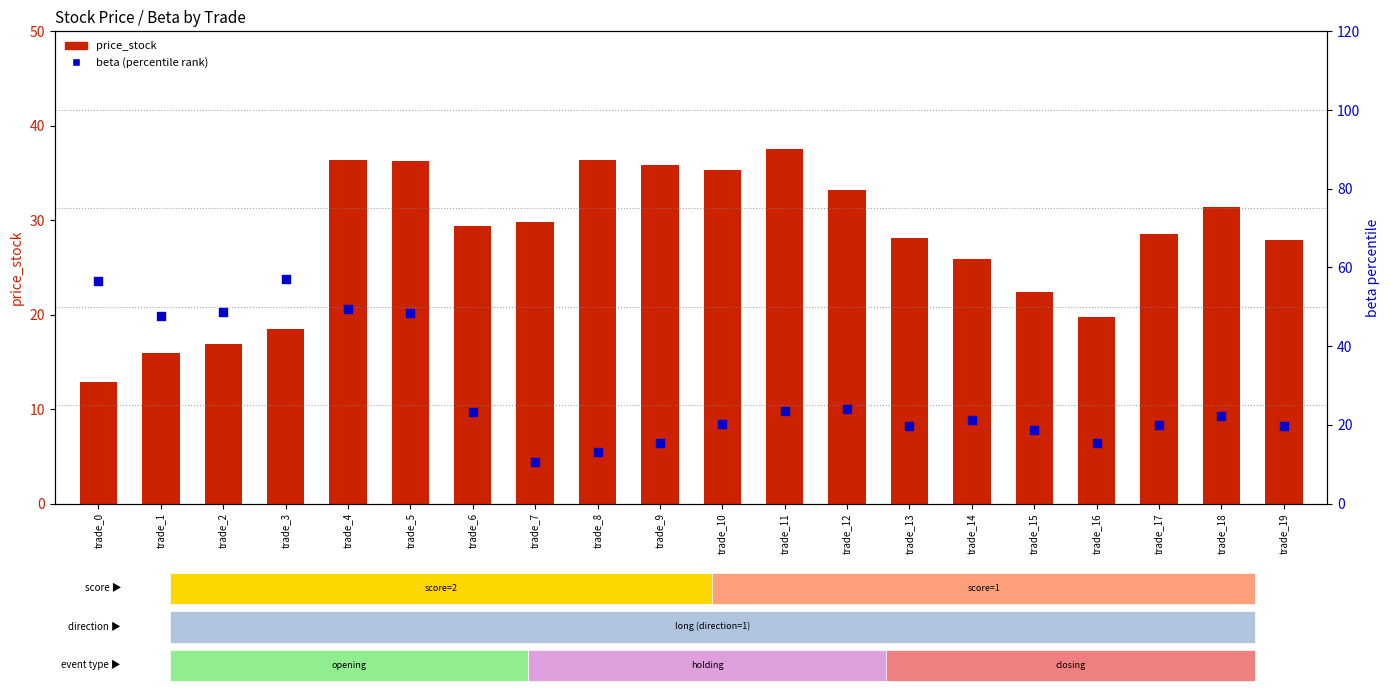

At which category is the sum across all series the highest?

trade_4